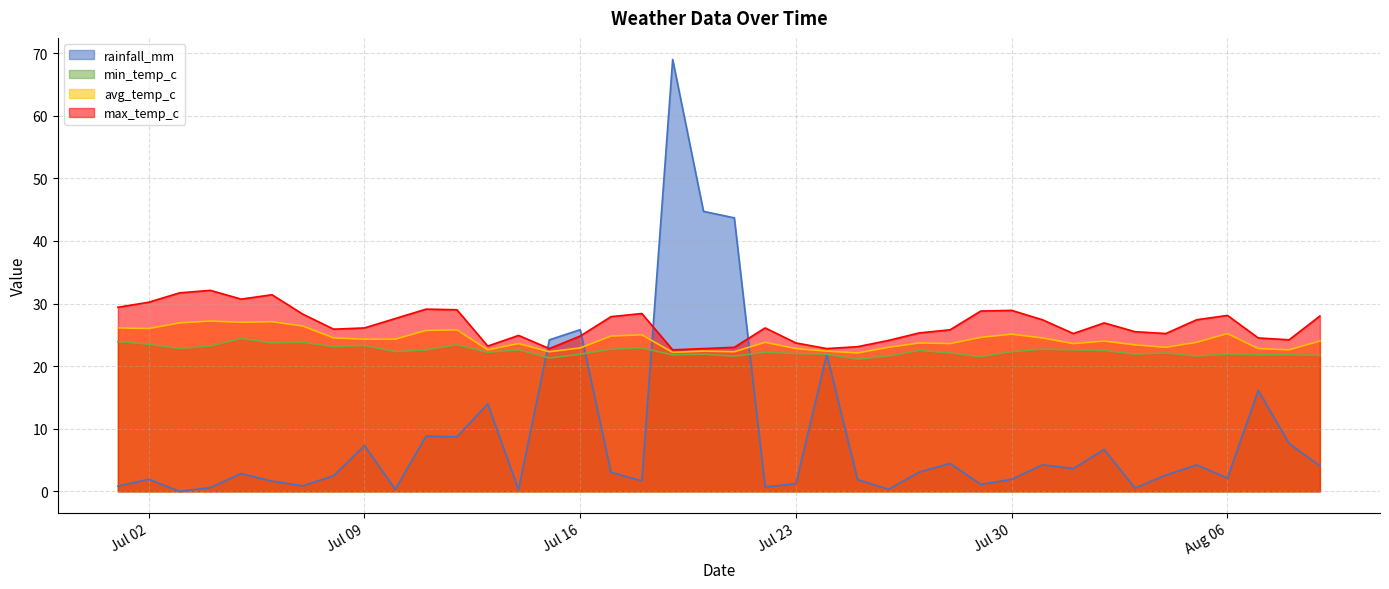

What is the minimum value for min_temp_c?

21.1